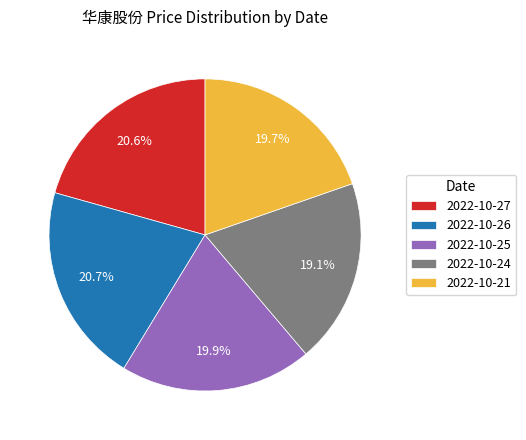

Does 2022-10-25 account for over 50% of the chart?

No